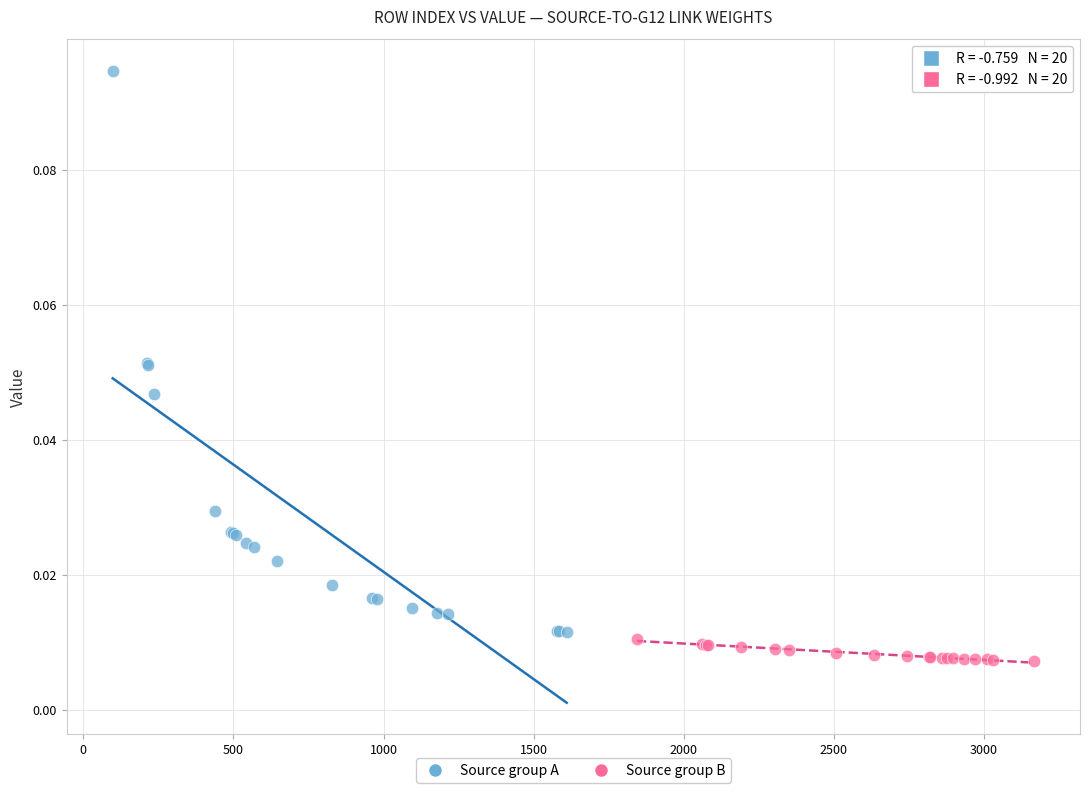

What are all the series names shown in the legend?

Source group A, Source group B